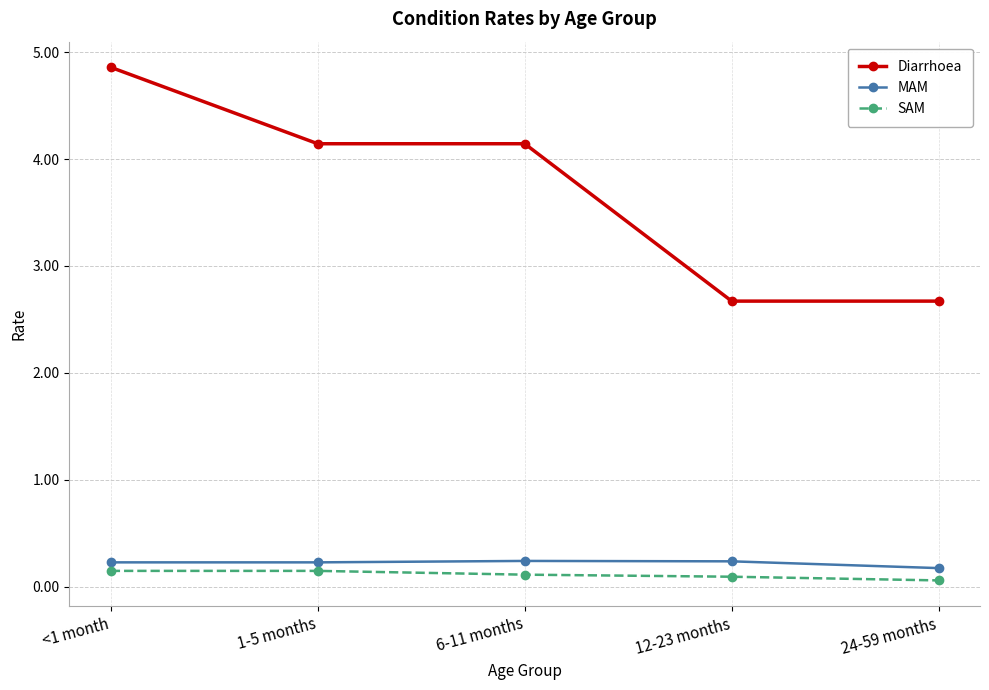

What position from the left is <1 month?

1